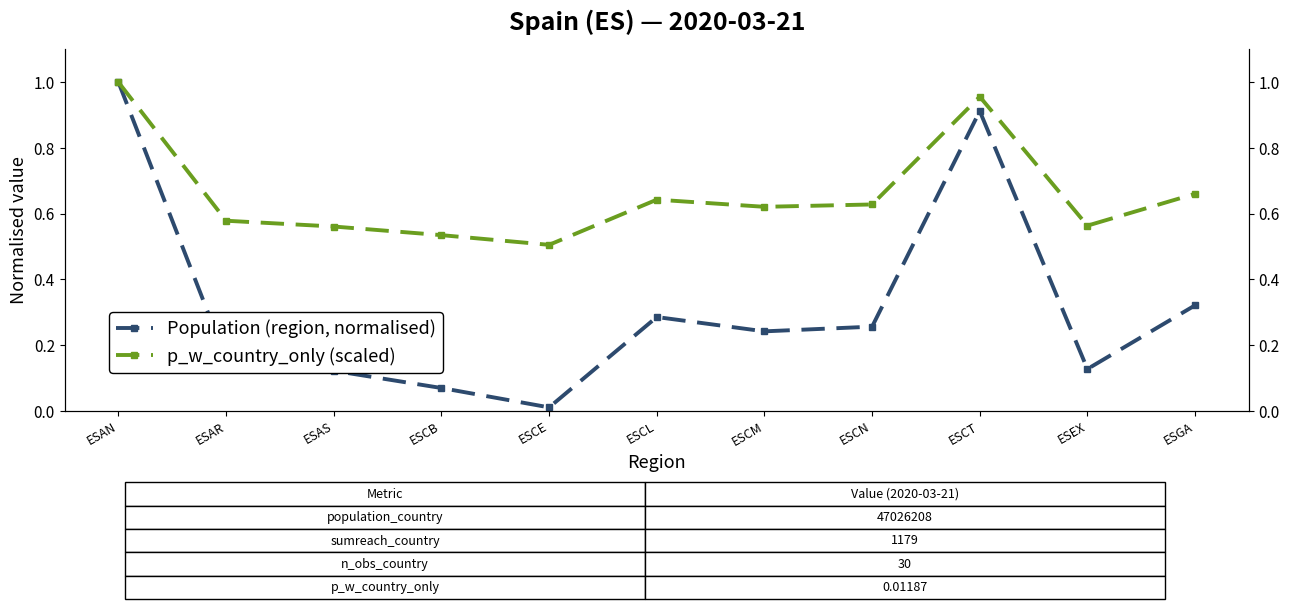

Where is p_w_country_only (scaled) nearest to the value 0?

ESCE